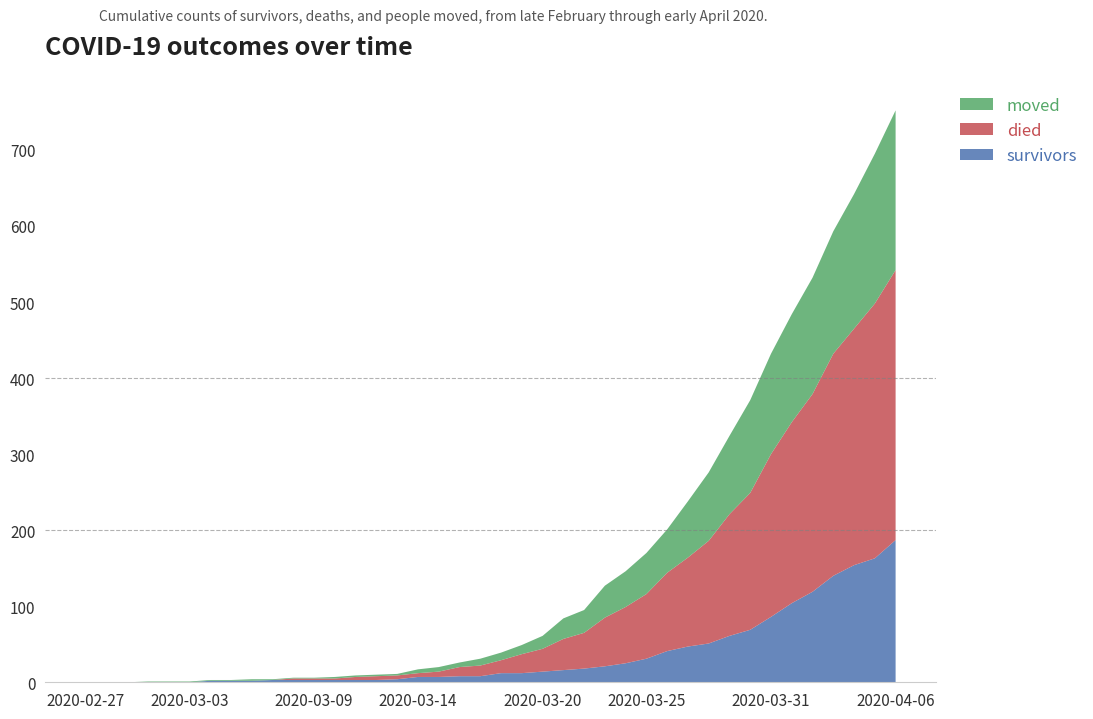

Reading left to right, transcribe all the data shown in this chart.

survivors: 2020-02-27=0	2020-02-28=0	2020-02-29=0	2020-03-01=0	2020-03-02=0	2020-03-03=0	2020-03-04=2	2020-03-05=2	2020-03-06=2	2020-03-07=3	2020-03-08=3	2020-03-09=3	2020-03-10=3	2020-03-11=3	2020-03-12=3	2020-03-13=4	2020-03-14=7	2020-03-15=7	2020-03-16=8	2020-03-17=8	2020-03-18=12	2020-03-19=12	2020-03-20=14	2020-03-21=16	2020-03-22=18	2020-03-23=21	2020-03-24=25	2020-03-25=31	2020-03-26=41	2020-03-27=47	2020-03-28=51	2020-03-29=61	2020-03-30=69	2020-03-31=86	2020-04-01=104	2020-04-02=119	2020-04-03=140	2020-04-04=154	2020-04-05=163	2020-04-06=187
died: 2020-02-27=0	2020-02-28=0	2020-02-29=0	2020-03-01=0	2020-03-02=0	2020-03-03=0	2020-03-04=0	2020-03-05=0	2020-03-06=0	2020-03-07=0	2020-03-08=2	2020-03-09=2	2020-03-10=2	2020-03-11=4	2020-03-12=5	2020-03-13=5	2020-03-14=5	2020-03-15=7	2020-03-16=12	2020-03-17=14	2020-03-18=17	2020-03-19=25	2020-03-20=30	2020-03-21=41	2020-03-22=47	2020-03-23=64	2020-03-24=74	2020-03-25=85	2020-03-26=103	2020-03-27=117	2020-03-28=135	2020-03-29=160	2020-03-30=180	2020-03-31=214	2020-04-01=238	2020-04-02=260	2020-04-03=292	2020-04-04=311	2020-04-05=335	2020-04-06=355
moved: 2020-02-27=0	2020-02-28=0	2020-02-29=0	2020-03-01=1	2020-03-02=1	2020-03-03=1	2020-03-04=1	2020-03-05=1	2020-03-06=2	2020-03-07=1	2020-03-08=1	2020-03-09=1	2020-03-10=2	2020-03-11=2	2020-03-12=2	2020-03-13=2	2020-03-14=5	2020-03-15=6	2020-03-16=6	2020-03-17=9	2020-03-18=10	2020-03-19=12	2020-03-20=17	2020-03-21=27	2020-03-22=30	2020-03-23=42	2020-03-24=47	2020-03-25=54	2020-03-26=57	2020-03-27=74	2020-03-28=90	2020-03-29=103	2020-03-30=122	2020-03-31=132	2020-04-01=142	2020-04-02=153	2020-04-03=161	2020-04-04=177	2020-04-05=197	2020-04-06=210